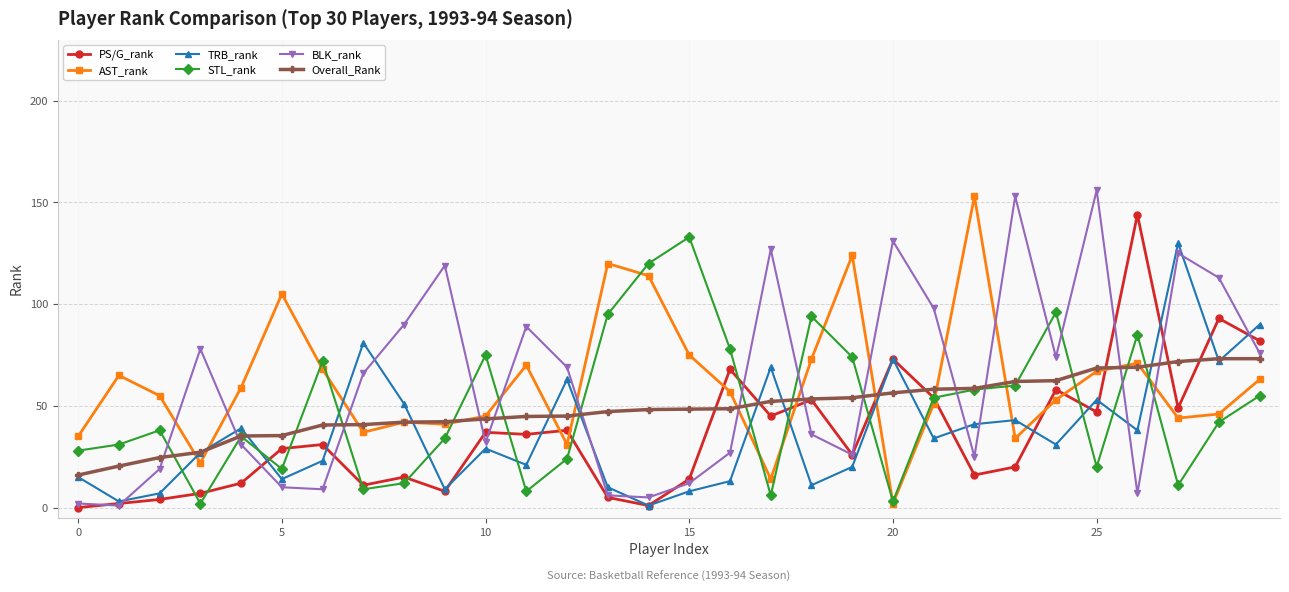

How many interior local valleys does the TRB_rank series have?

10